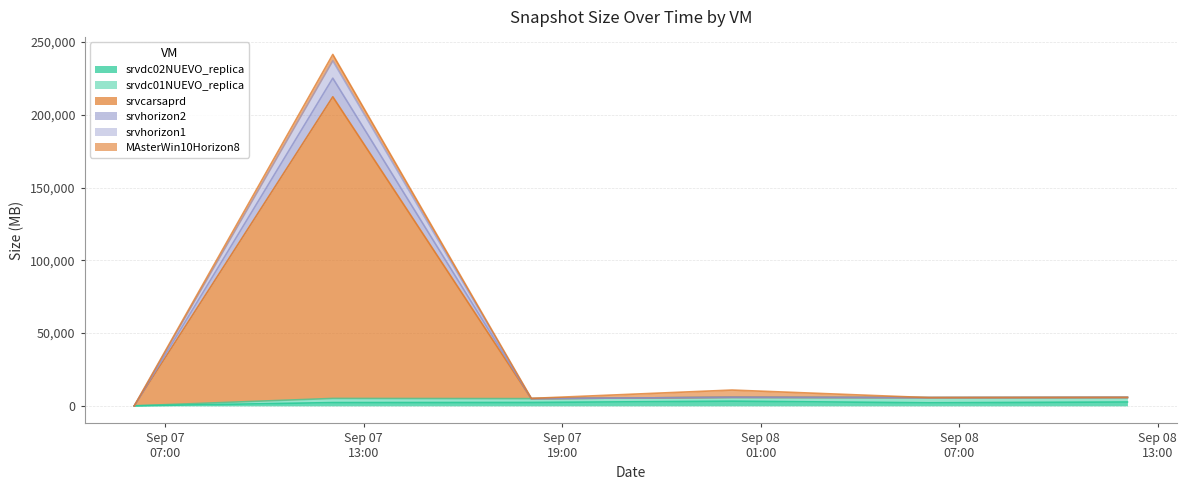

True or false: srvdc02NUEVO_replica and srvhorizon1 intersect in this chart.

False